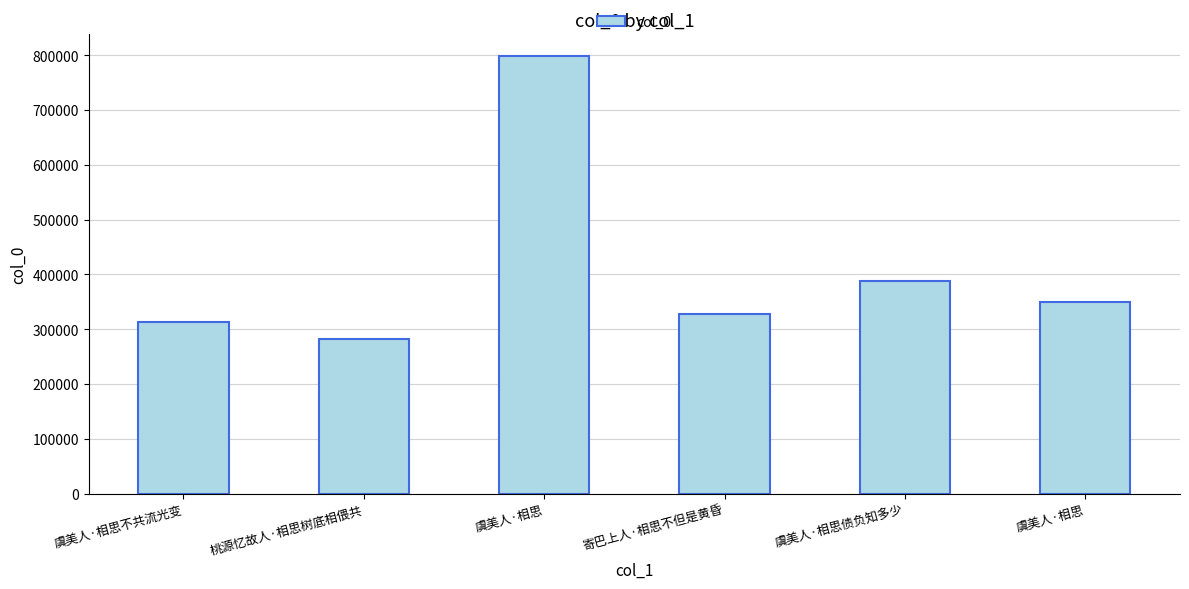

What is the value of the 1st bar from the left?

312667